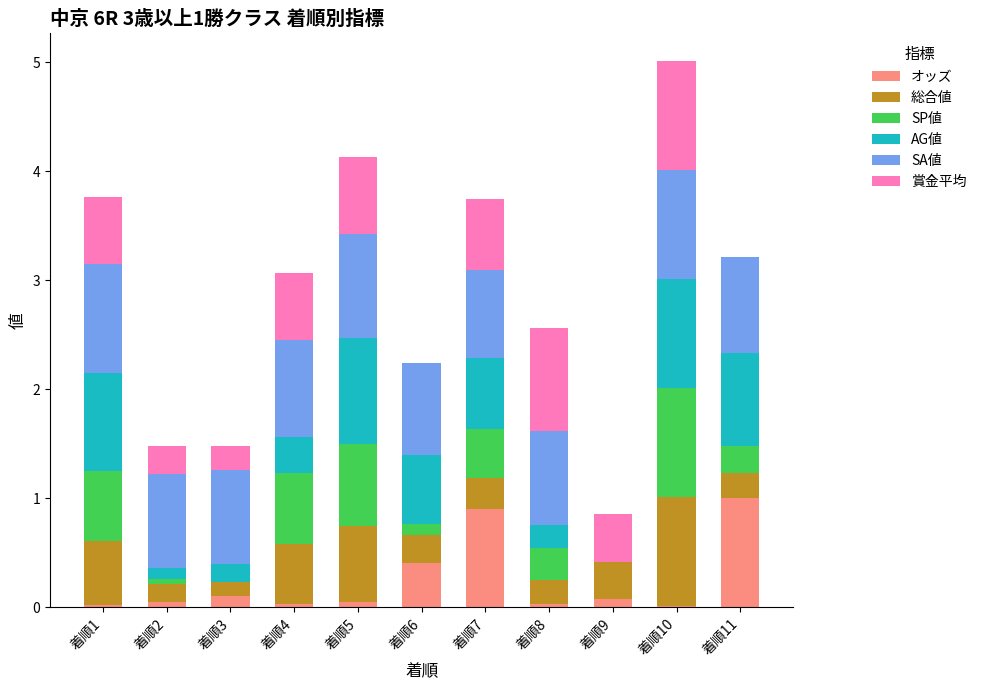

Is it true that オッズ equals 0.0 at 着順10?

True